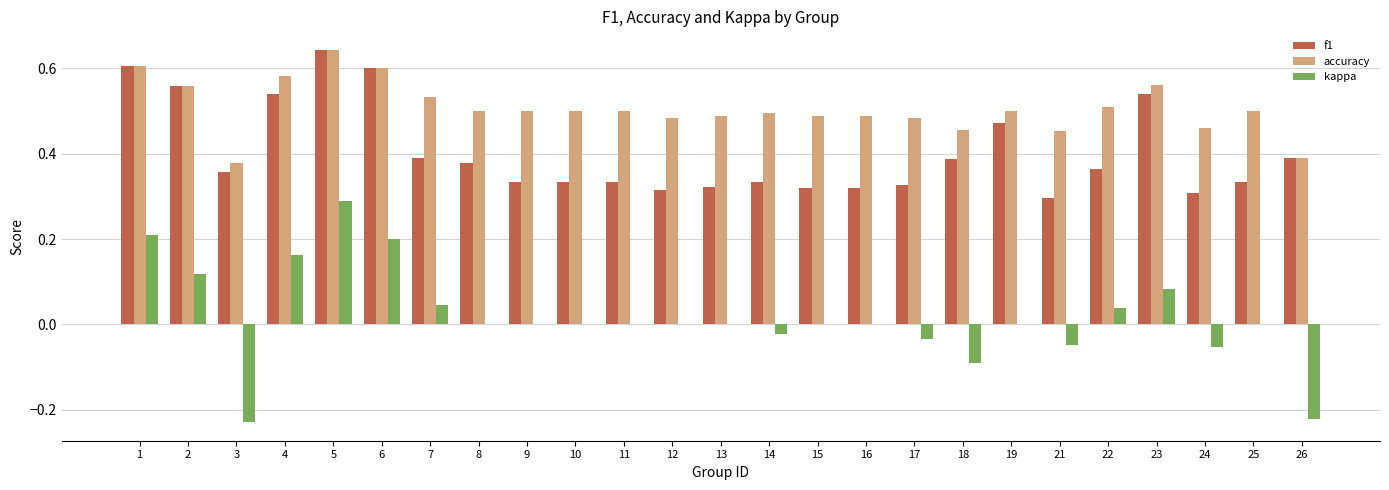

At which label does accuracy reach its peak?

5